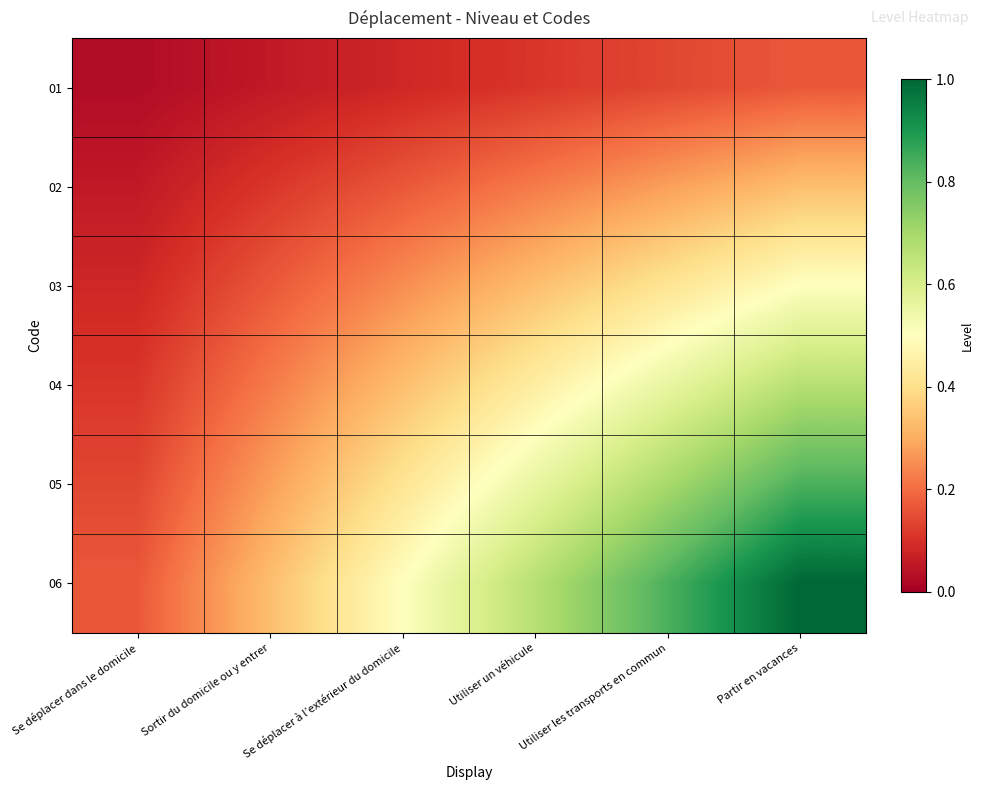

Which label corresponds to the smallest value in the chart?

Se déplacer dans le domicile